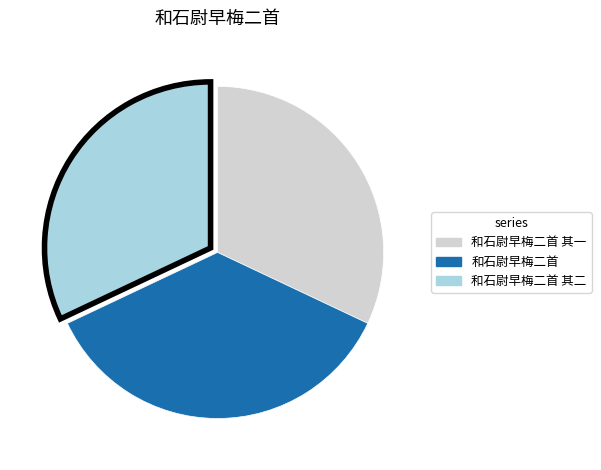

Does any single category account for the majority?

No